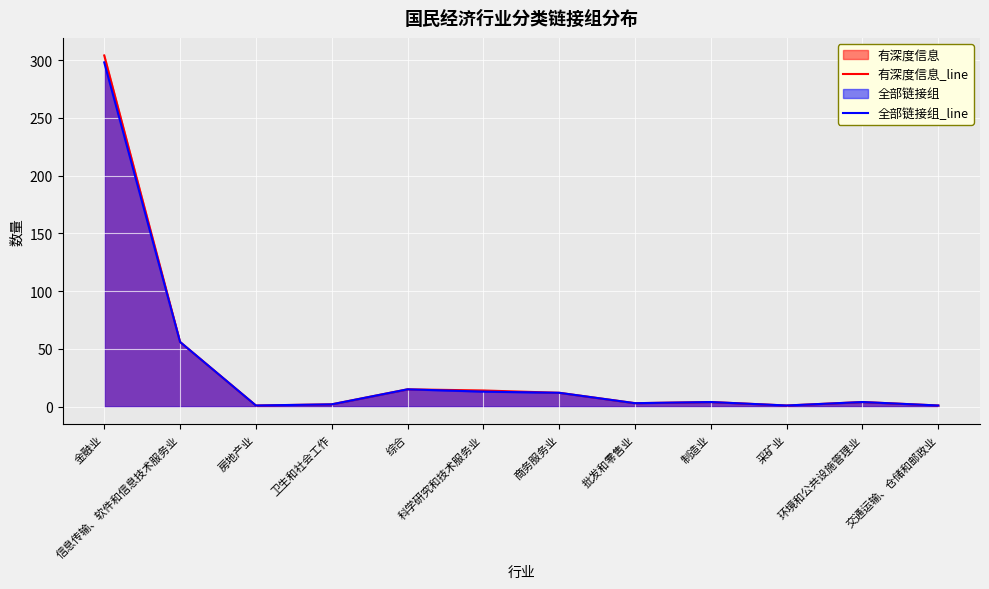

Which has a higher value, 科学研究和技术服务业 or 信息传输、软件和信息技术服务业?

信息传输、软件和信息技术服务业